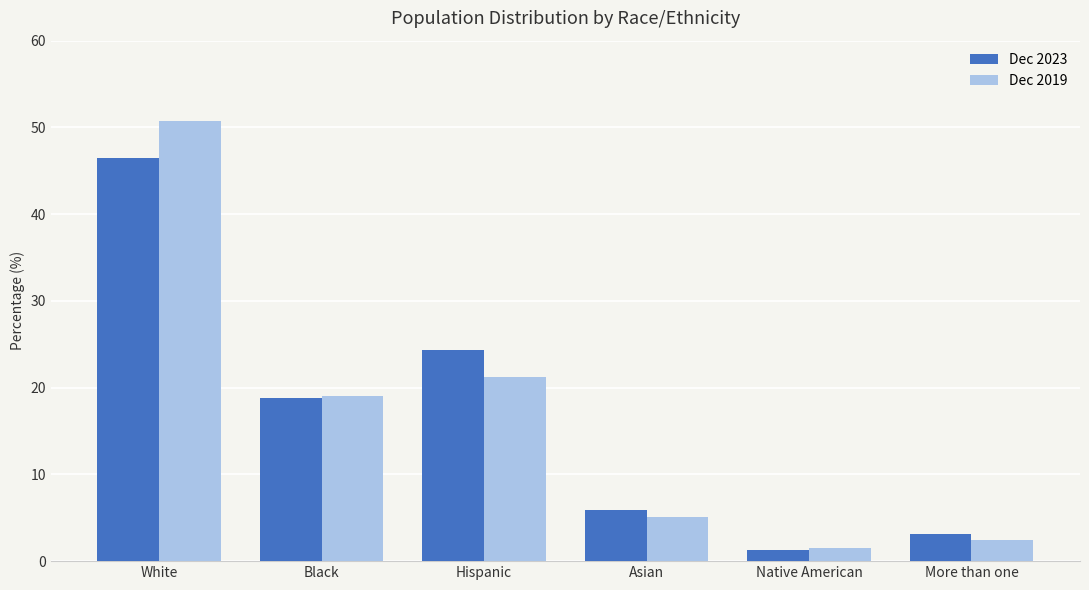

At which label is Dec 2019 closest to 26?

Hispanic